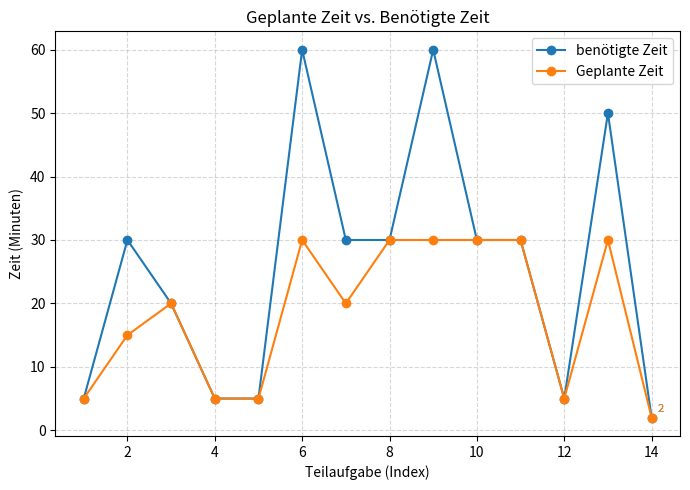

How many Geplante Zeit values are between 5 and 30?

13